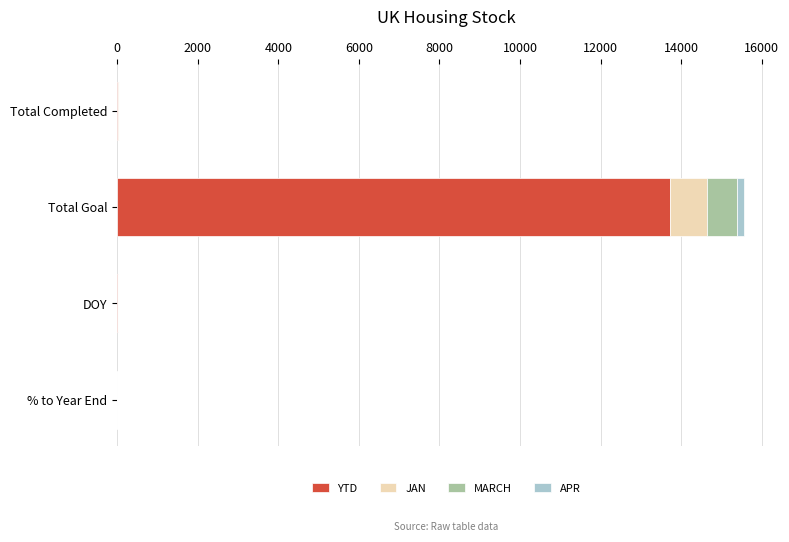

At which label is YTD closest to 6860?

Total Completed